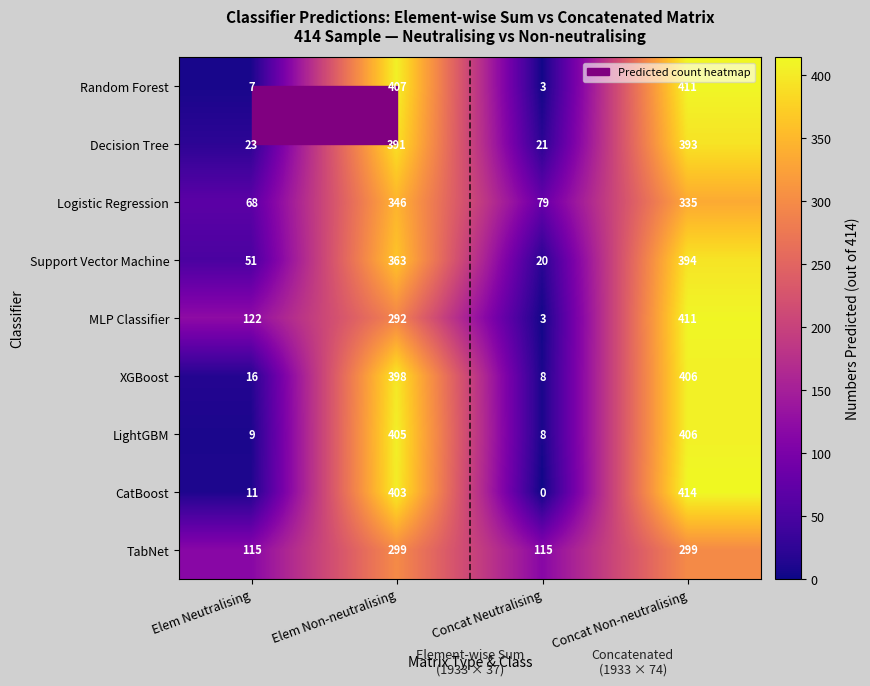

How many distinct data groups are displayed?

9